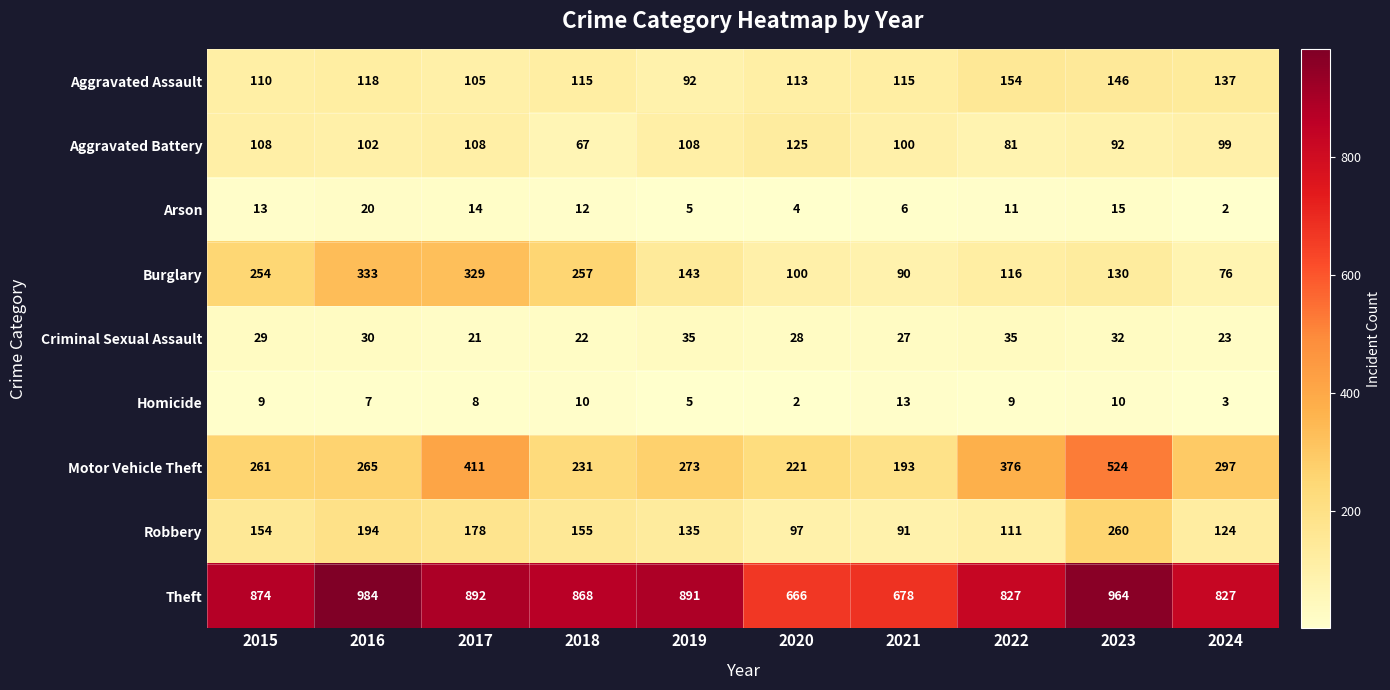

Is it true that Arson equals 2 at 2020?

False